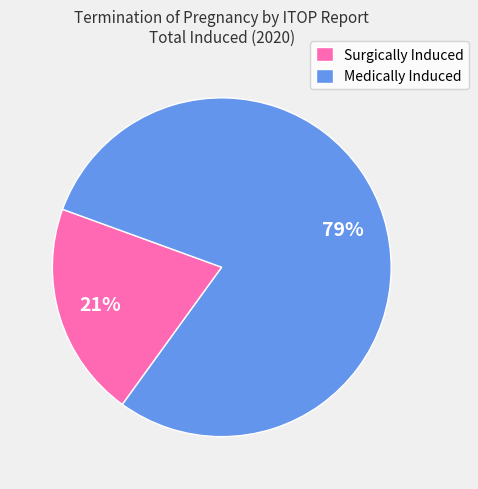

To the nearest percent, what portion does Medically Induced represent?

79%